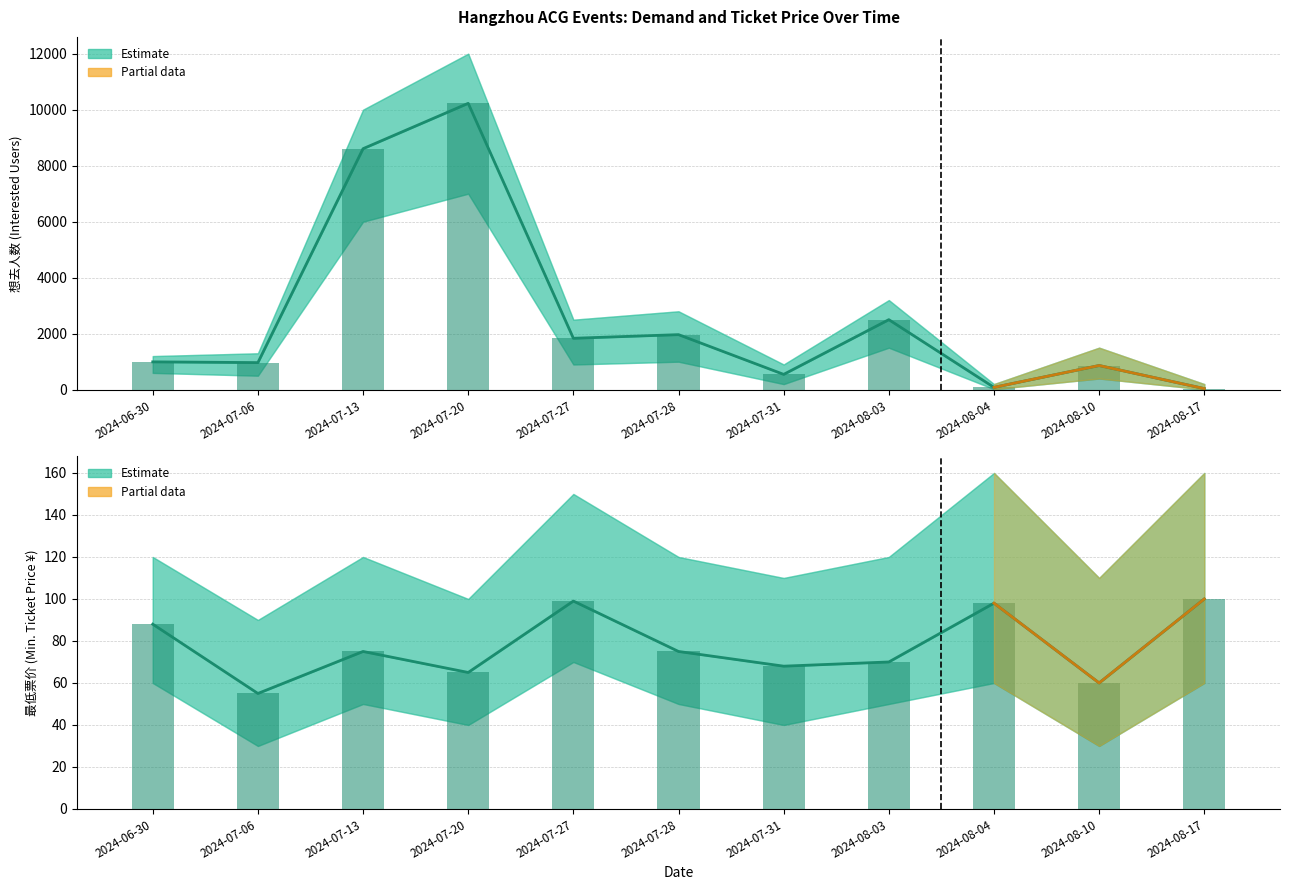

How many groups of bars are there?

11